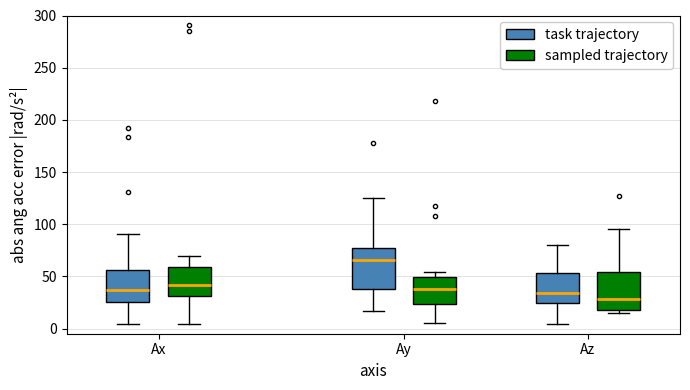

Reading left to right, read every box against the y-axis: the position of its median line, the range the box covers, and the ends of its whiskers. The values are not printed on the chart, so give them approximately, as read against the axis.

Ax (task trajectory): median 35, box 25 to 55, whiskers 5 to 90
Ax (sampled trajectory): median 40, box 30 to 60, whiskers 5 to 70
Ay (task trajectory): median 65, box 40 to 75, whiskers 15 to 125
Ay (sampled trajectory): median 40, box 25 to 50, whiskers 5 to 55
Az (task trajectory): median 35, box 25 to 55, whiskers 5 to 80
Az (sampled trajectory): median 30, box 20 to 55, whiskers 15 to 95